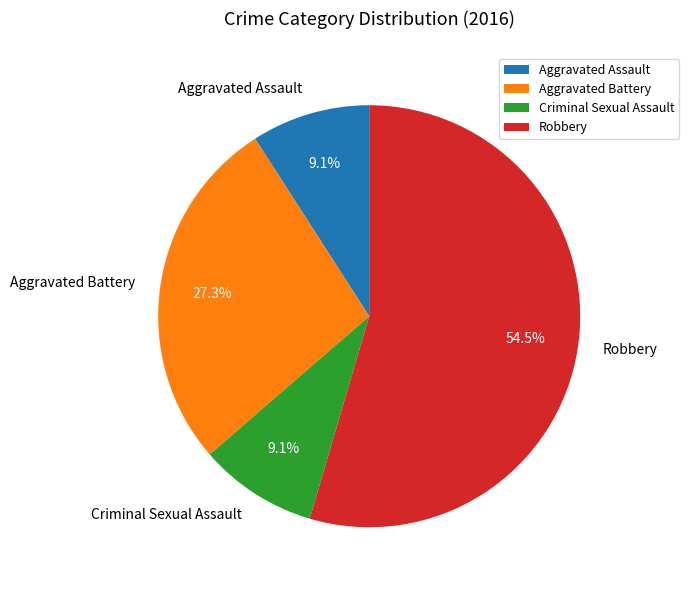

Between Robbery and Aggravated Battery, which is larger?

Robbery